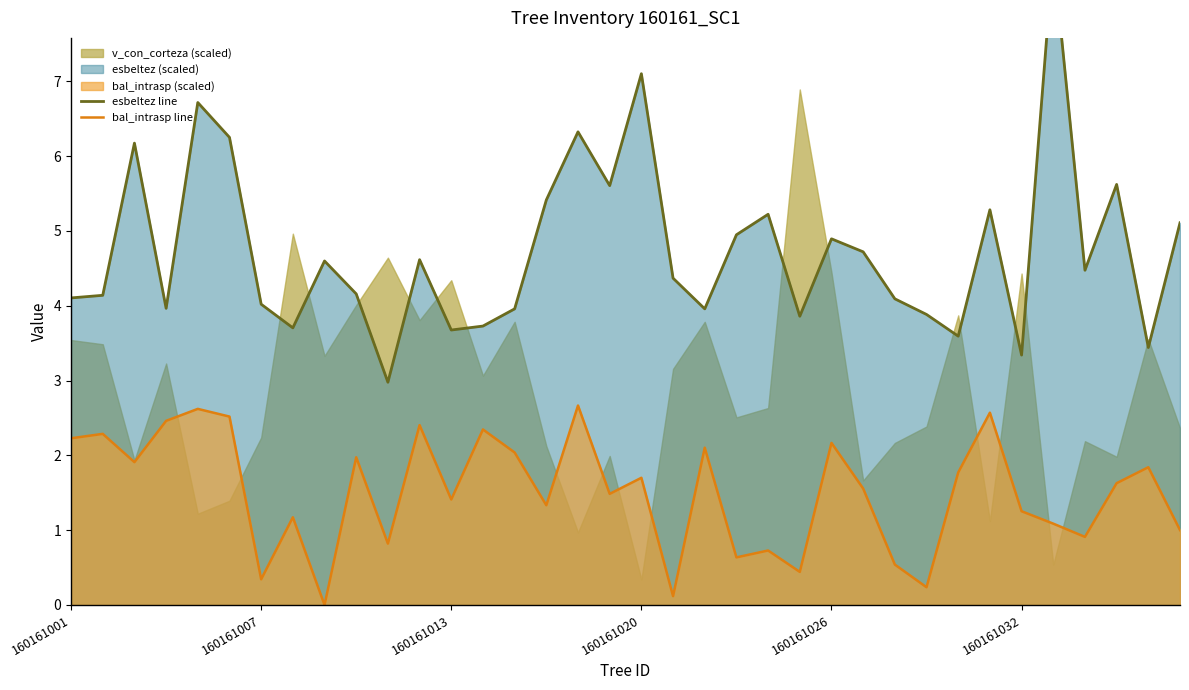

Reading right to left, list all the values displayed in this chart.

esbeltez line: 5.1	3.4	5.6	4.5	8.7	3.3	5.3	3.6	3.9	4.1	4.7	4.9	3.9	5.2	4.9	4.0	4.4	7.1	5.6	6.3	5.4	4.0	3.7	3.7	4.6	3.0	4.2	4.6	3.7	4.0	6.2	6.7	4.0	6.2	4.1	4.1
bal_intrasp line: 1.0	1.8	1.6	0.9	1.1	1.3	2.6	1.8	0.2	0.5	1.6	2.2	0.4	0.7	0.6	2.1	0.1	1.7	1.5	2.7	1.3	2.0	2.3	1.4	2.4	0.8	2.0	0.0	1.2	0.3	2.5	2.6	2.5	1.9	2.3	2.2